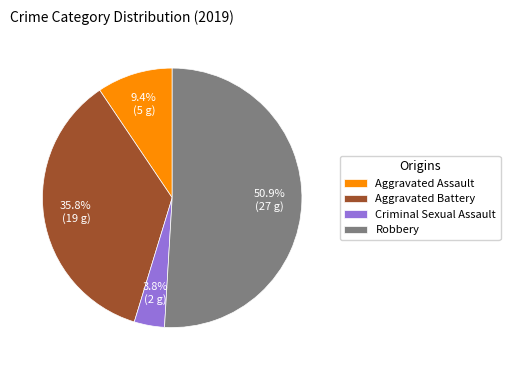

Combined, what portion of the pie is Aggravated Assault and Robbery?

60.4%